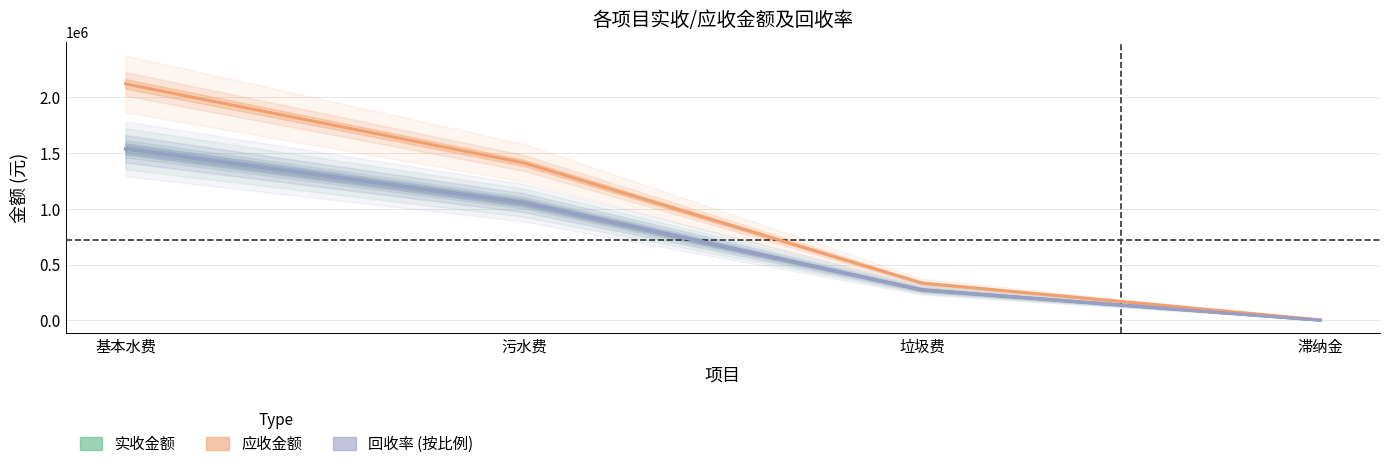

What is the value of the 实收金额 point at the 4th from the left?

425.5